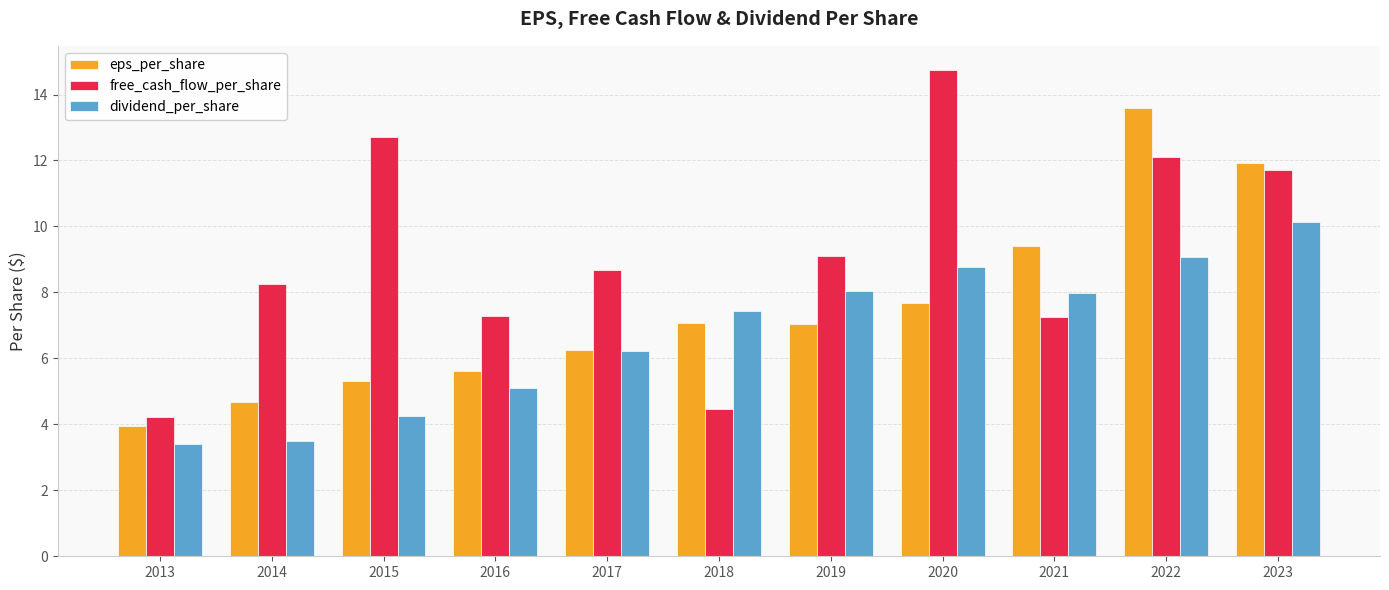

What is the average value of the dividend_per_share series?

6.7